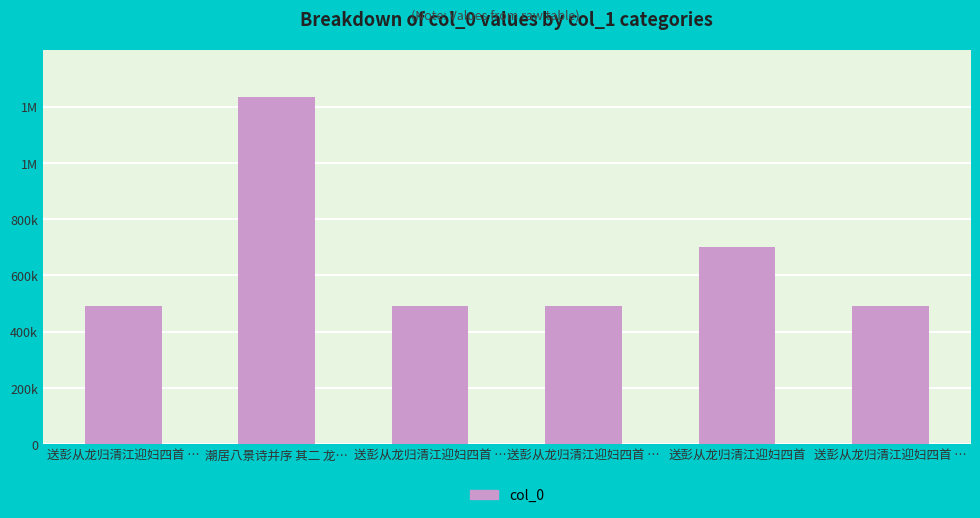

At which label does the data first exceed 489737?

潮居八景诗并序 其二 龙…